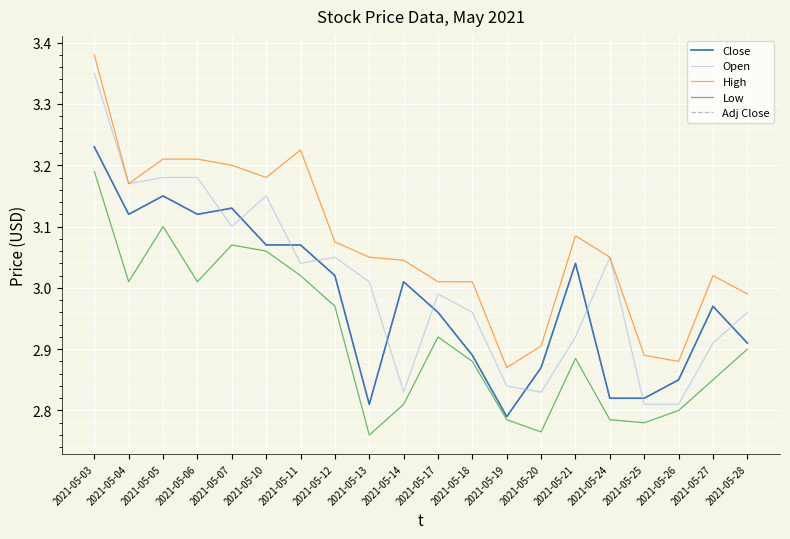

Which series changed the most between 2021-05-05 and 2021-05-26?

Open